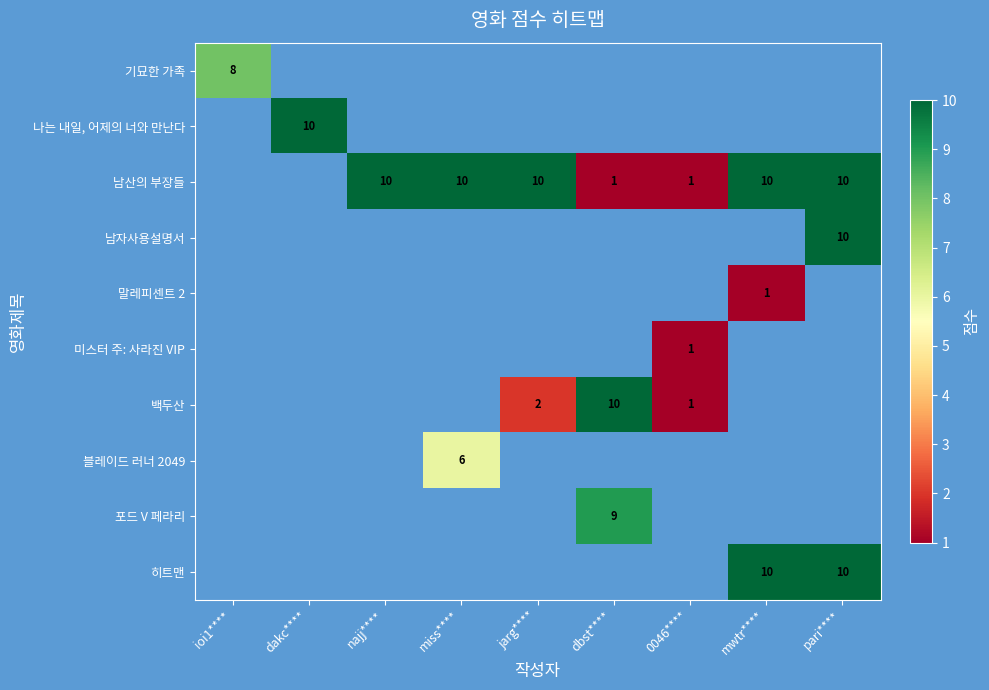

How many positive values does the 미스터 주: 사라진 VIP series have?

1